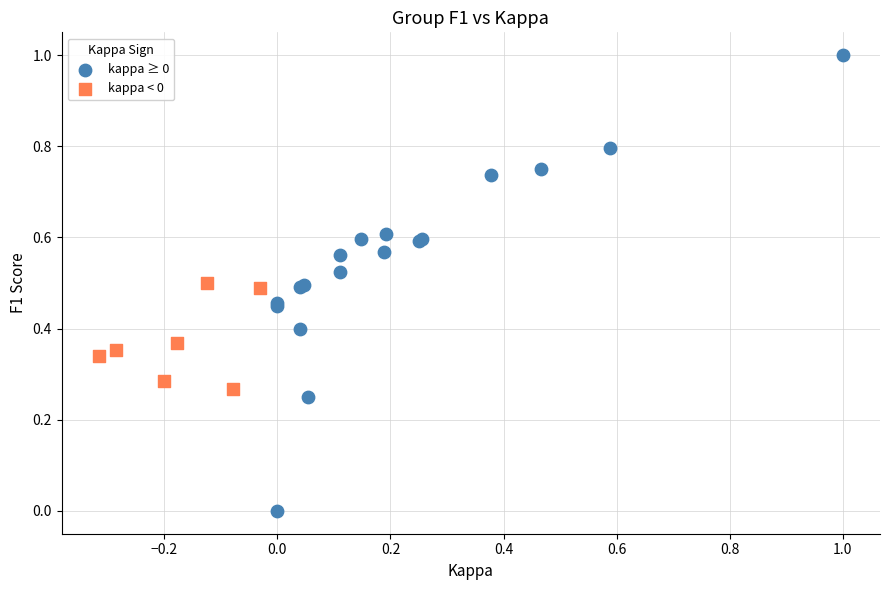

Which series has the widest spread of Y values?

kappa ≥ 0